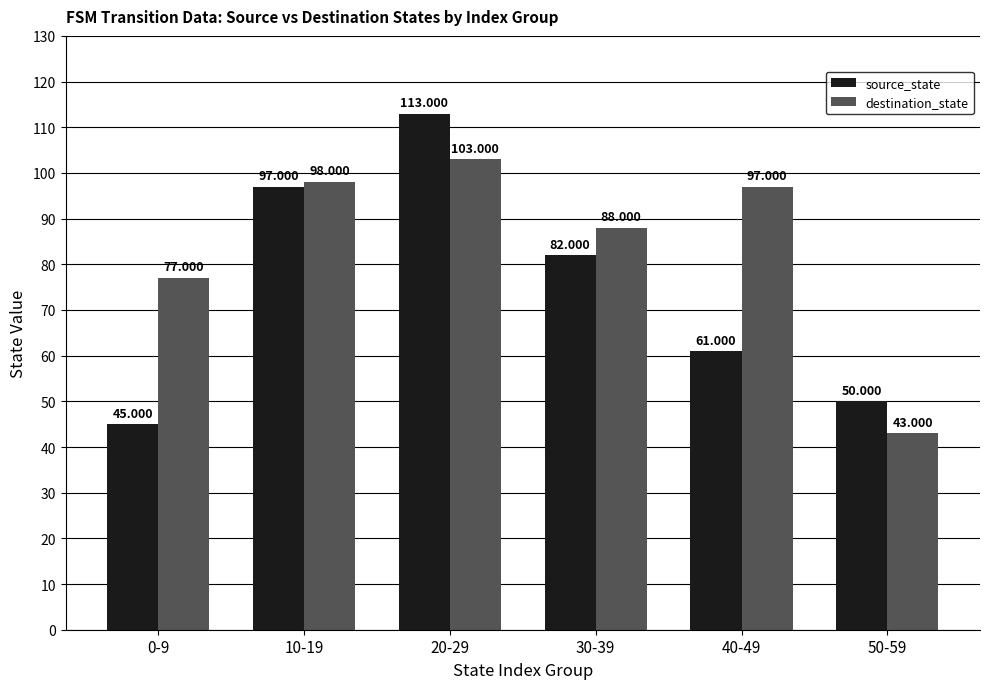

What are all the series names shown in the legend?

source_state, destination_state